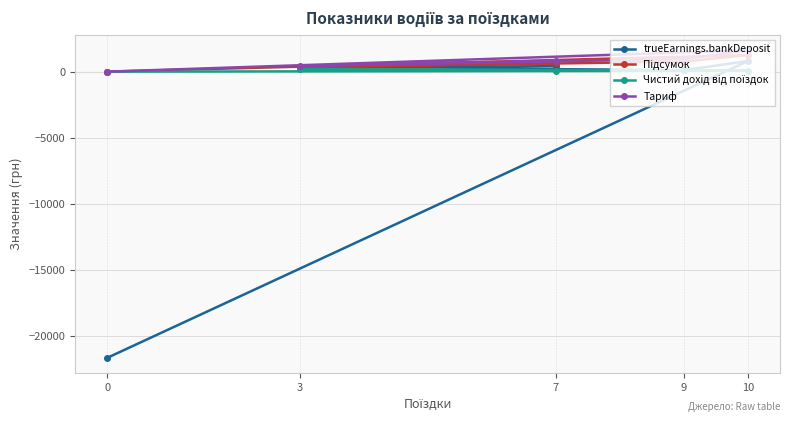

How many data points does each series have?

5